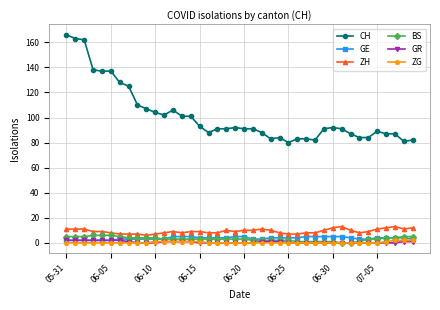

True or false: ZH and CH cross at least once.

False